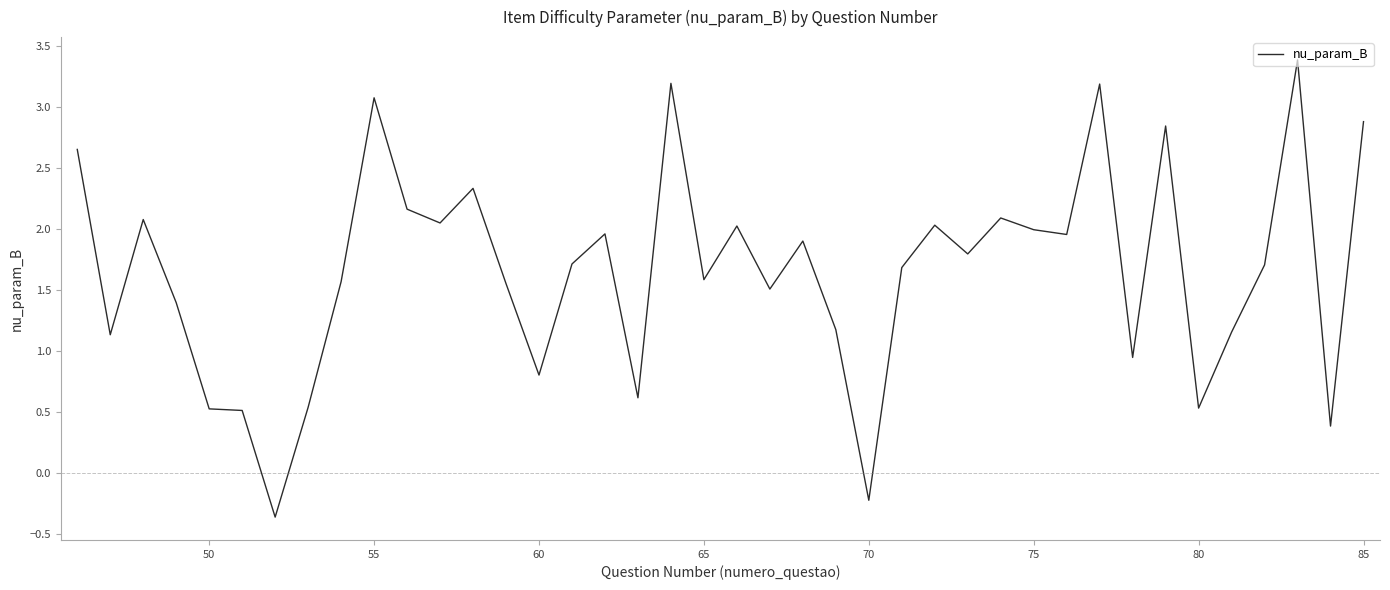

What is the minimum value shown in the chart?

-0.4